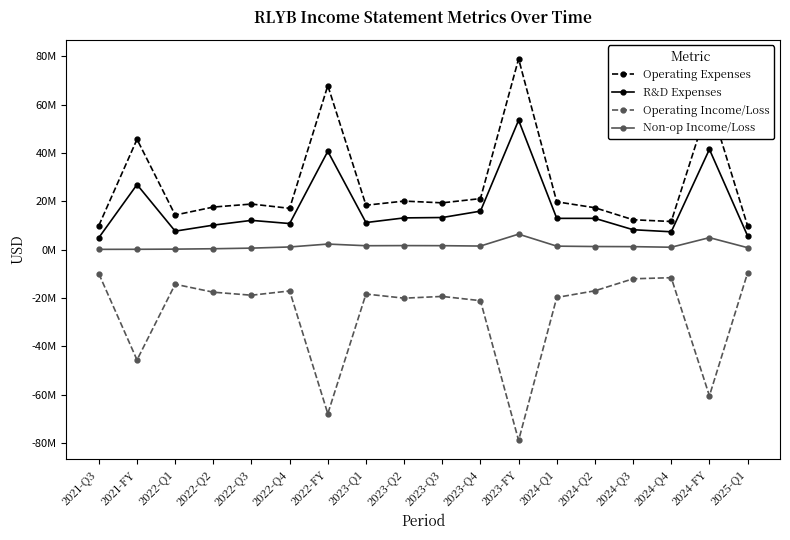

What is the difference between the maximum and minimum values in the Operating Income/Loss series?

69262000